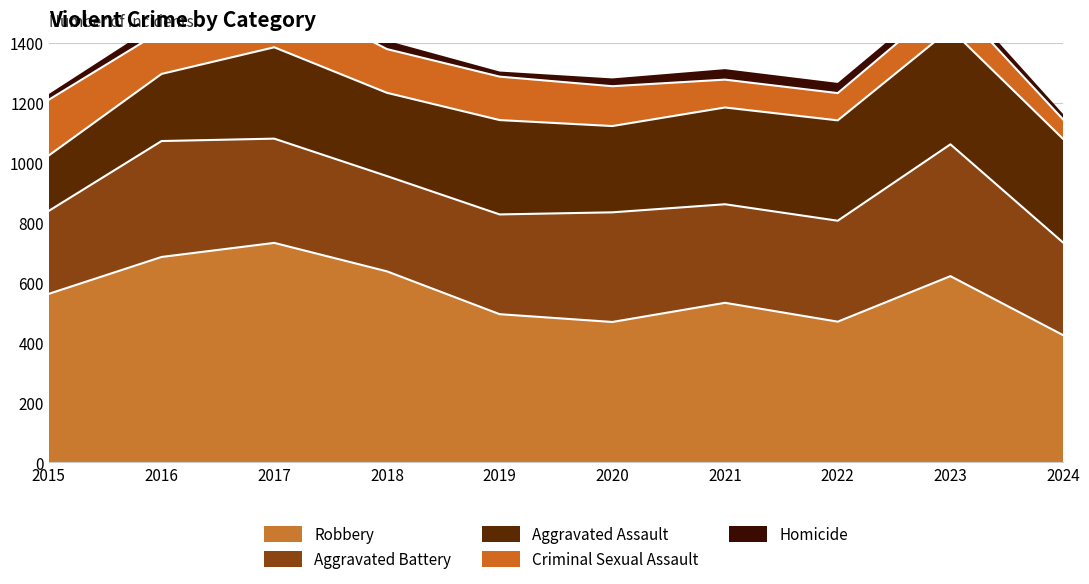

Which has a higher value, 2022 or 2016?

2016